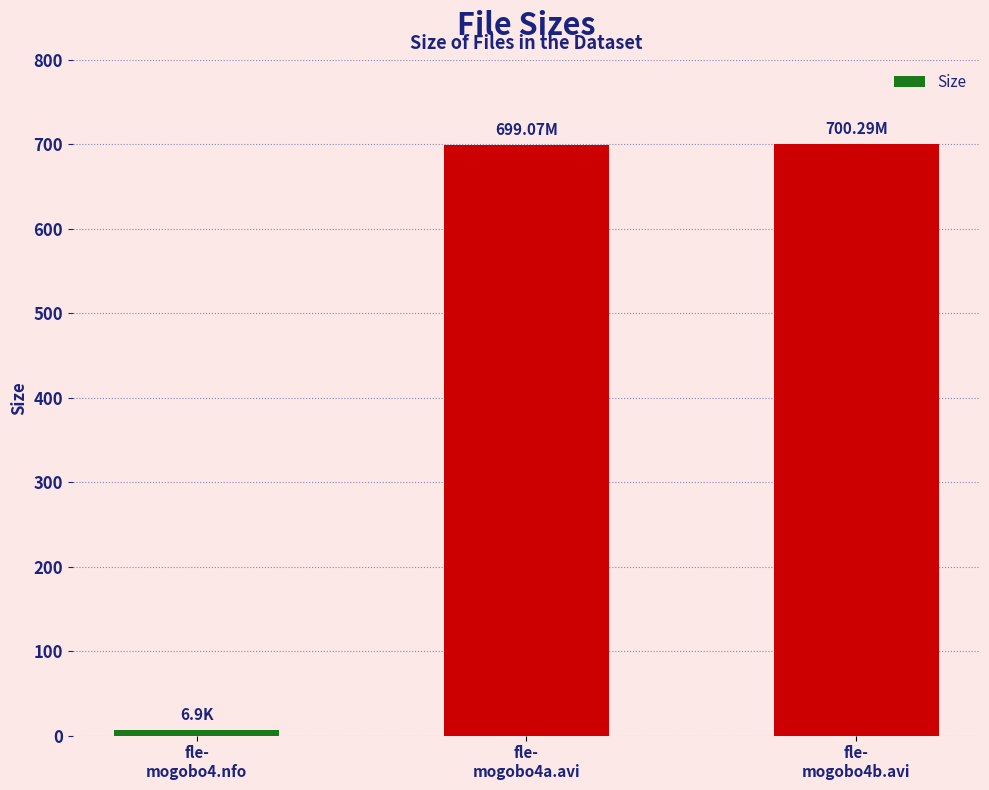

How many data points are less than 699?

1